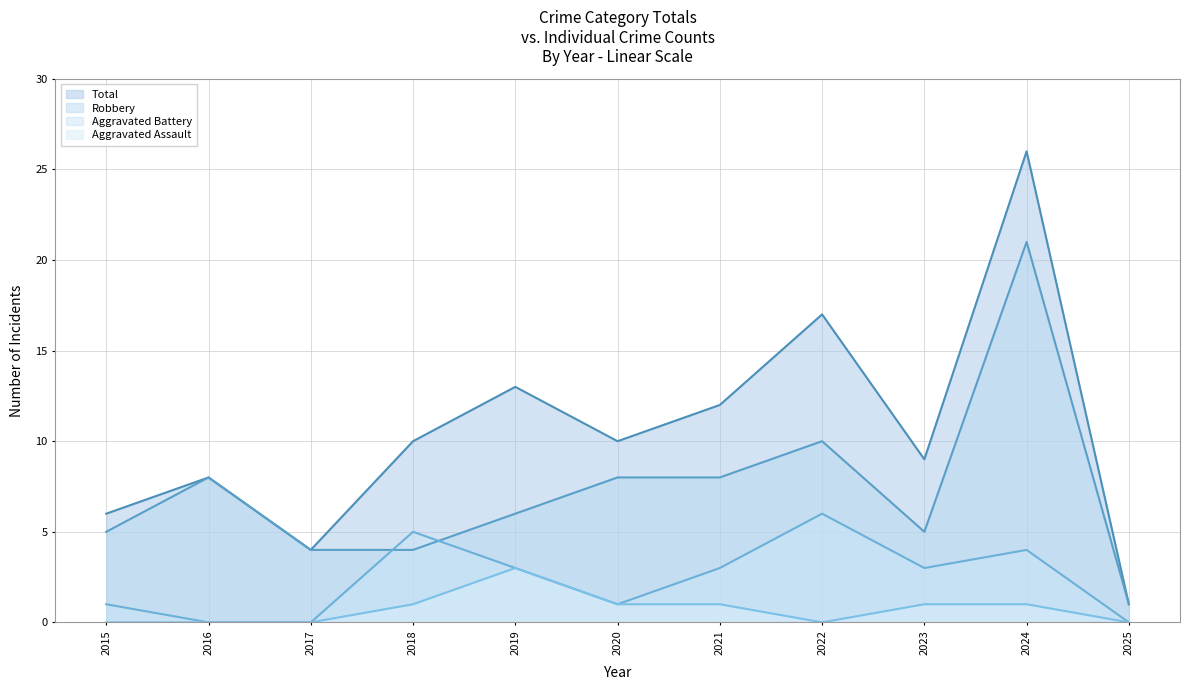

How many distinct data groups are displayed?

4